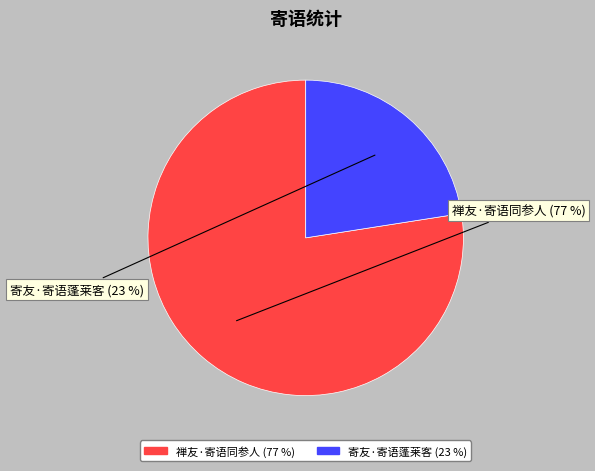

Rank the categories by value from highest to lowest.

禅友·寄语同参人, 寄友·寄语蓬莱客